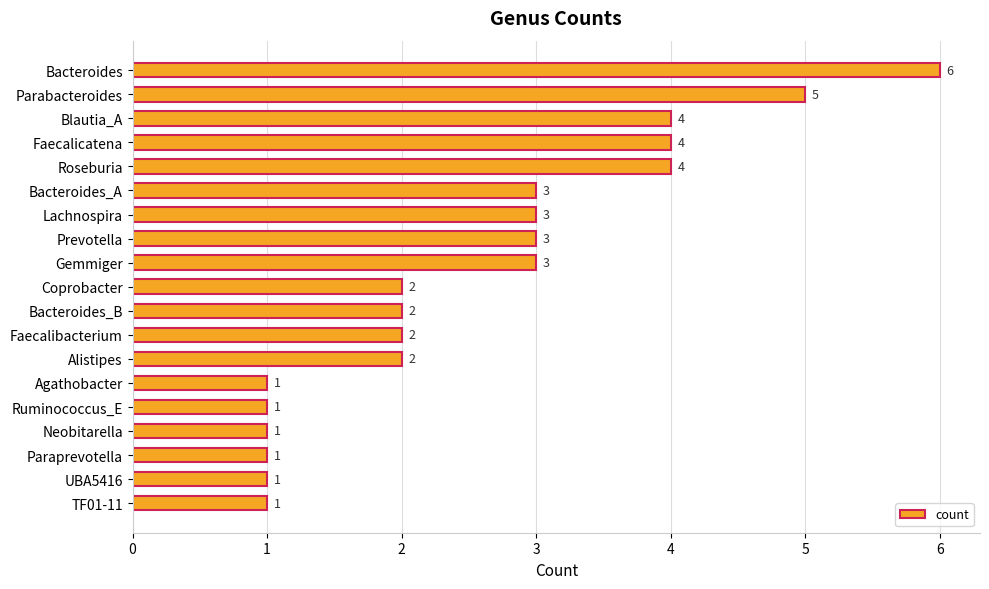

What is the difference between the maximum and minimum values?

5